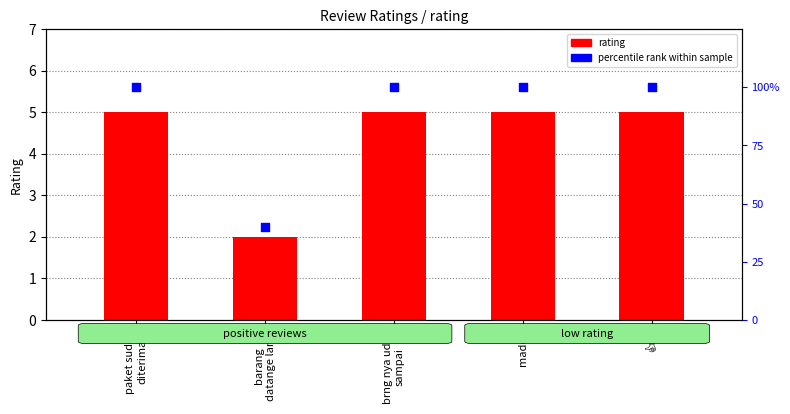

Which series has the largest total across all categories?

percentile rank within sample